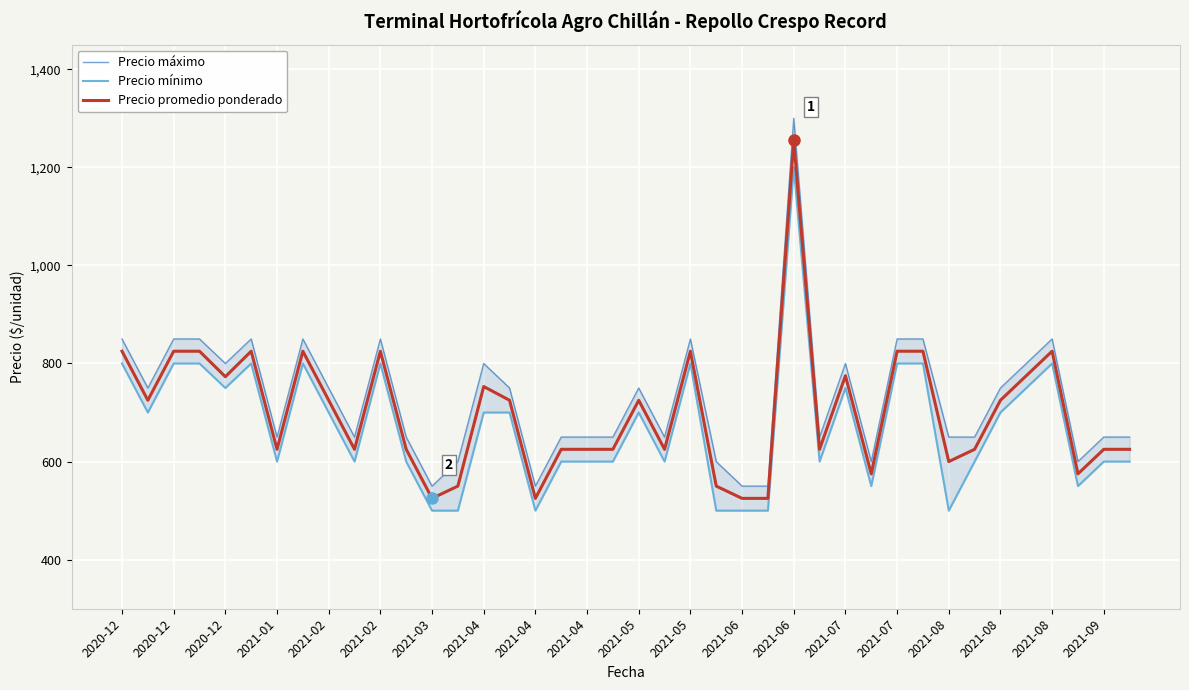

Between 2020-12 and 2021-07, which series saw the biggest shift?

Precio máximo